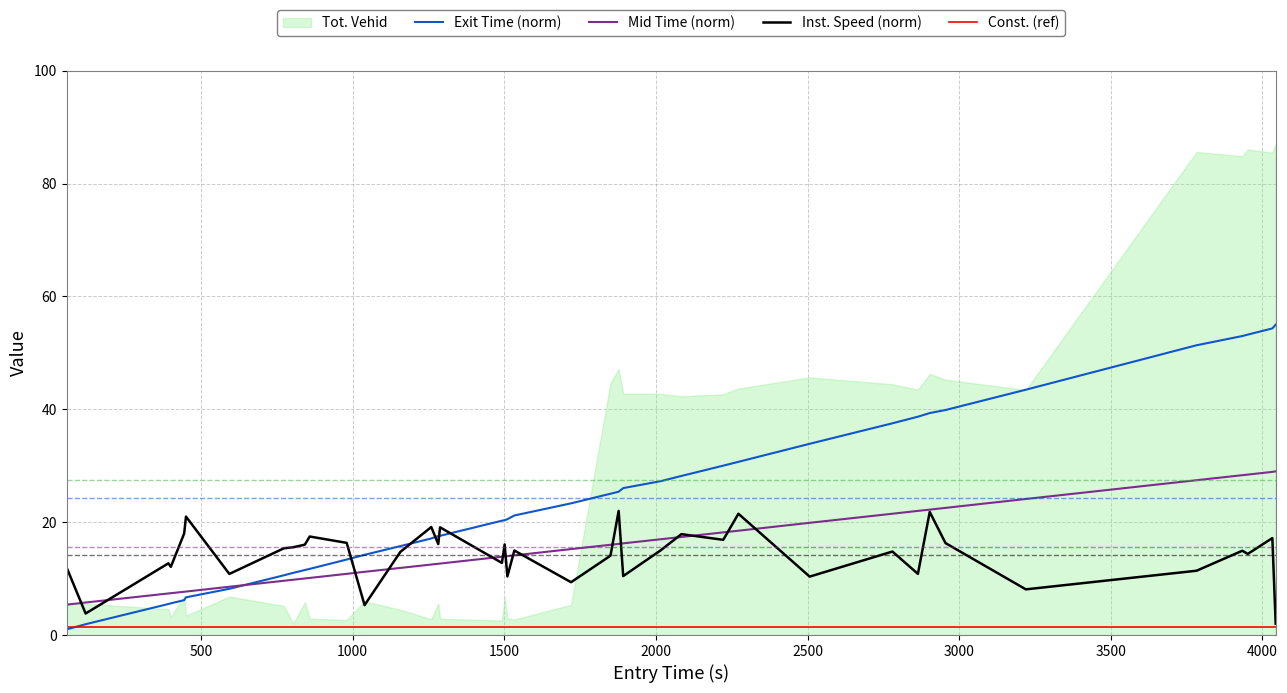

The value of Const. (ref) at 23 is 1.5. True or false?

True